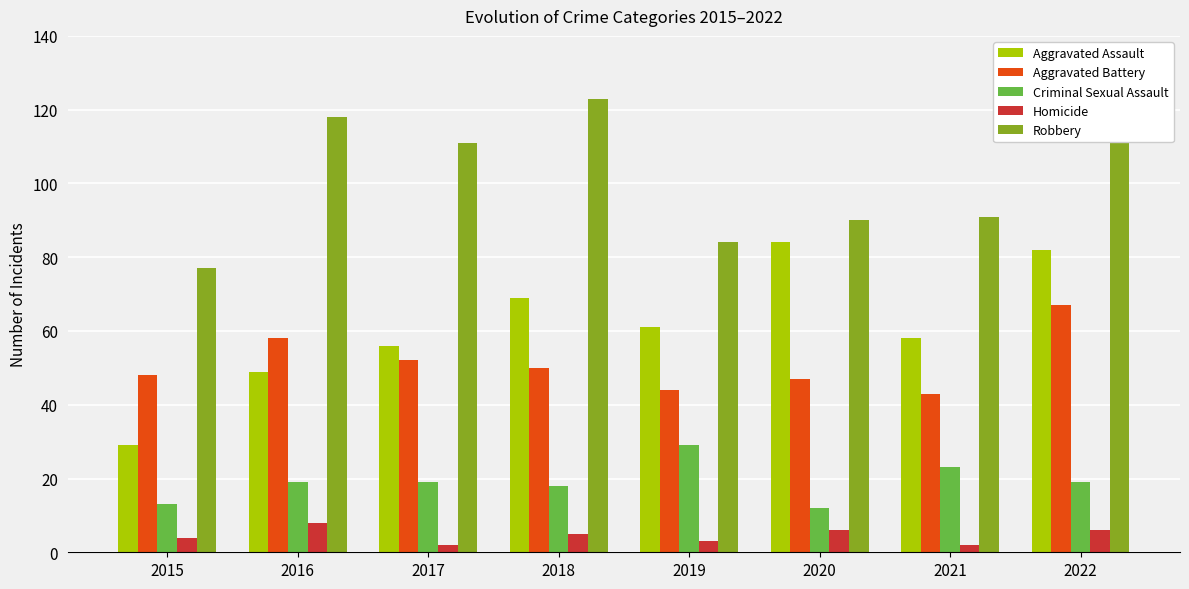

Reading right to left, what are all the values shown in this chart?

Aggravated Assault: 2022=82	2021=58	2020=84	2019=61	2018=69	2017=56	2016=49	2015=29
Aggravated Battery: 2022=67	2021=43	2020=47	2019=44	2018=50	2017=52	2016=58	2015=48
Criminal Sexual Assault: 2022=19	2021=23	2020=12	2019=29	2018=18	2017=19	2016=19	2015=13
Homicide: 2022=6	2021=2	2020=6	2019=3	2018=5	2017=2	2016=8	2015=4
Robbery: 2022=121	2021=91	2020=90	2019=84	2018=123	2017=111	2016=118	2015=77